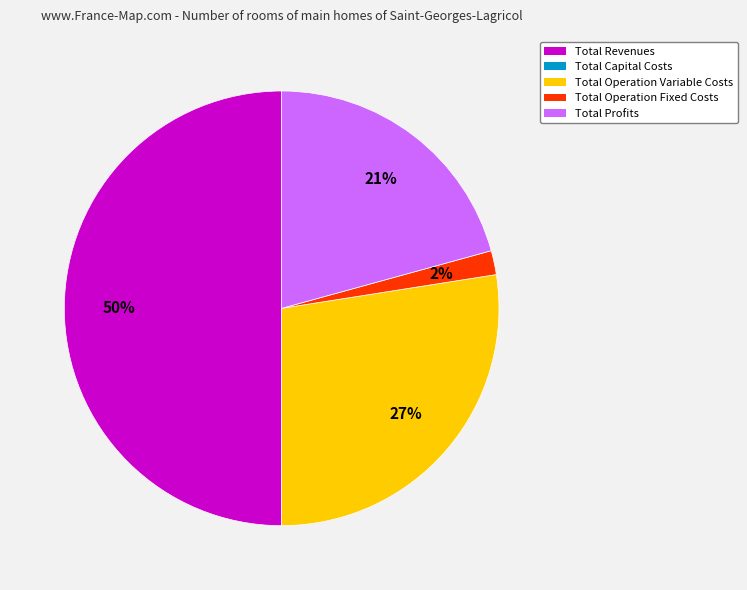

To the nearest percent, what is the difference between the largest and smallest slice percentages?

48%